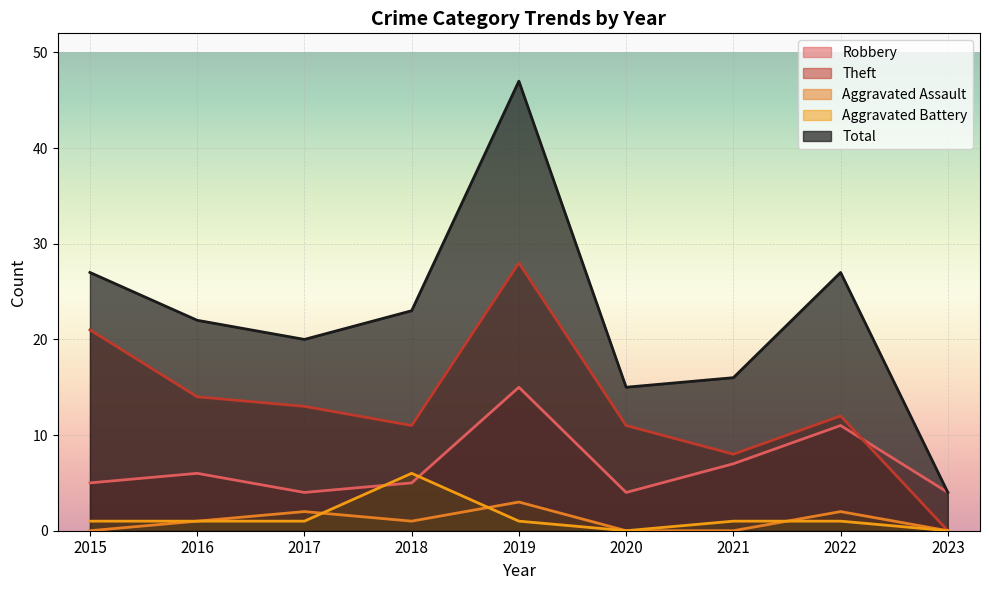

At which category does Robbery reach its first local valley?

2017